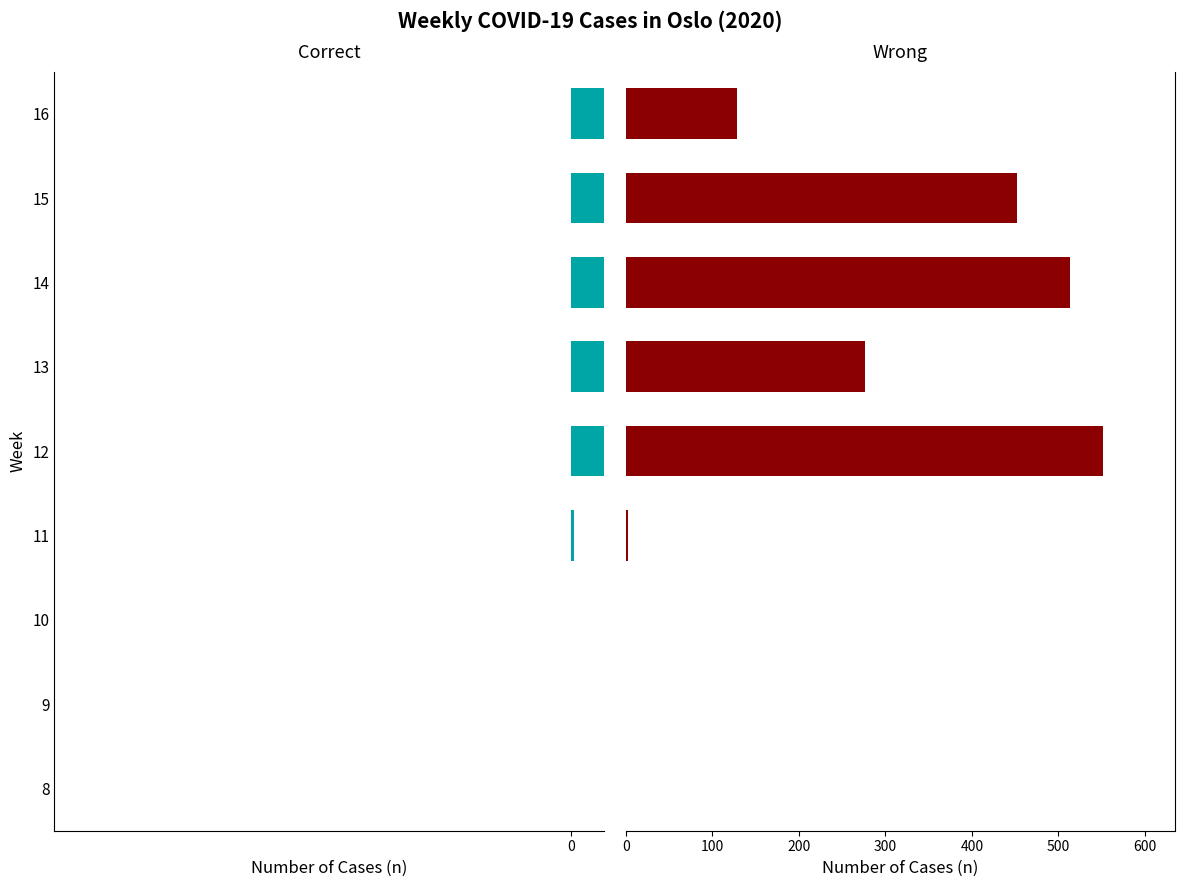

Rank the series by their maximum value, from lowest to highest.

Correct, Wrong